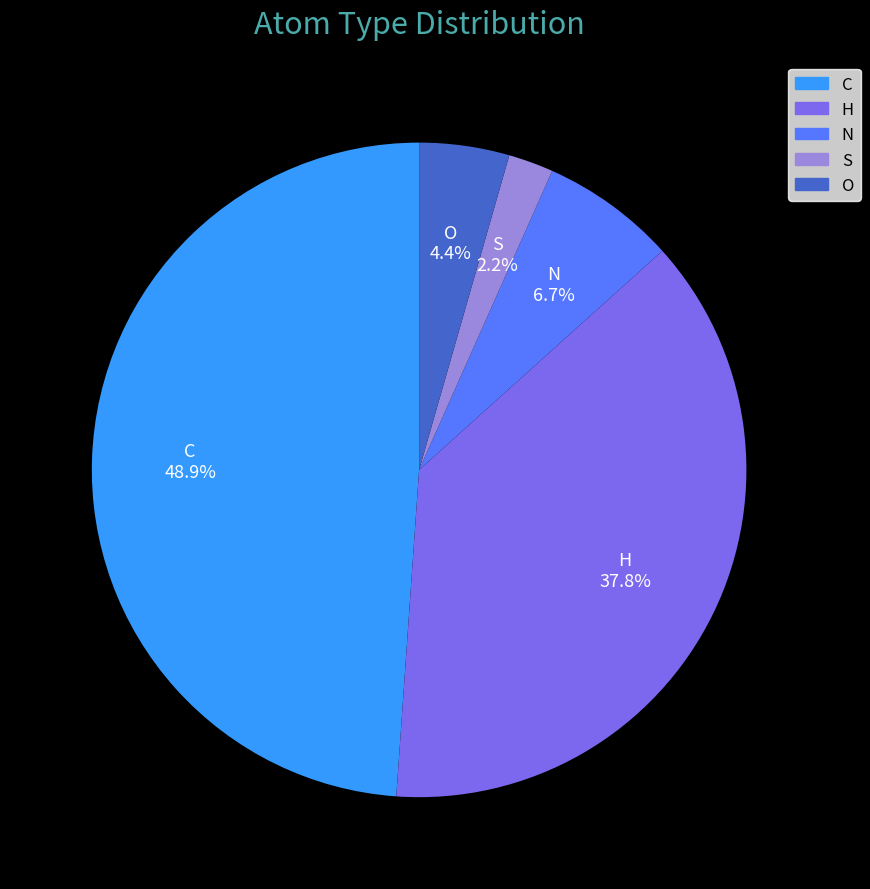

Which slice is the largest?

C